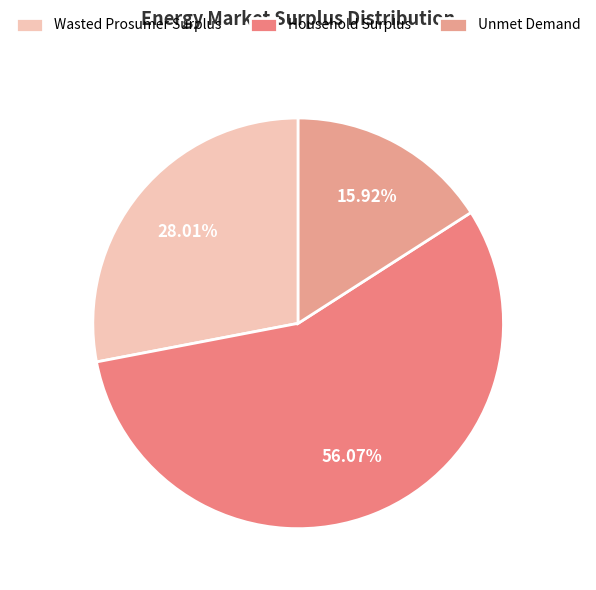

How much of the chart is everything except Unmet Demand?

84.1%